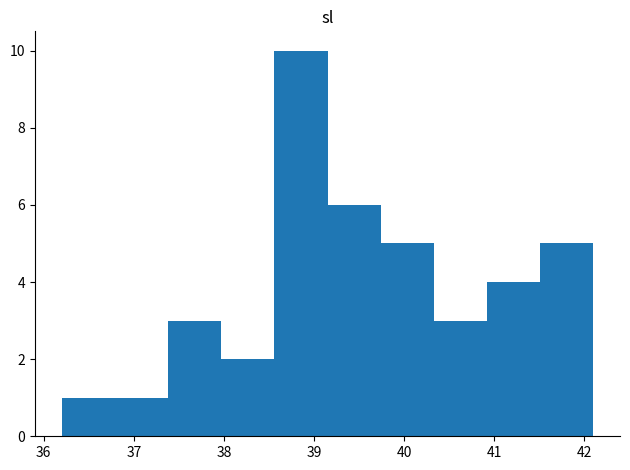

Reading left to right, list every bar in this chart as the range it spans on the x-axis followed by its height. Neither the bar edges nor the heights are printed on the chart, so give them approximately, as read against the axes.

36.20 to 36.79: 1
36.79 to 37.38: 1
37.38 to 37.97: 3
37.97 to 38.56: 2
38.56 to 39.15: 10
39.15 to 39.74: 6
39.74 to 40.33: 5
40.33 to 40.92: 3
40.92 to 41.51: 4
41.51 to 42.10: 5